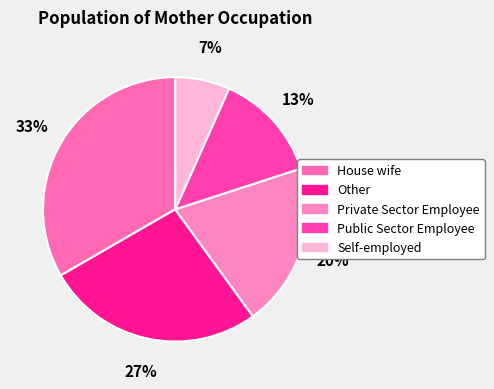

Is Public Sector Employee the majority of the pie?

No